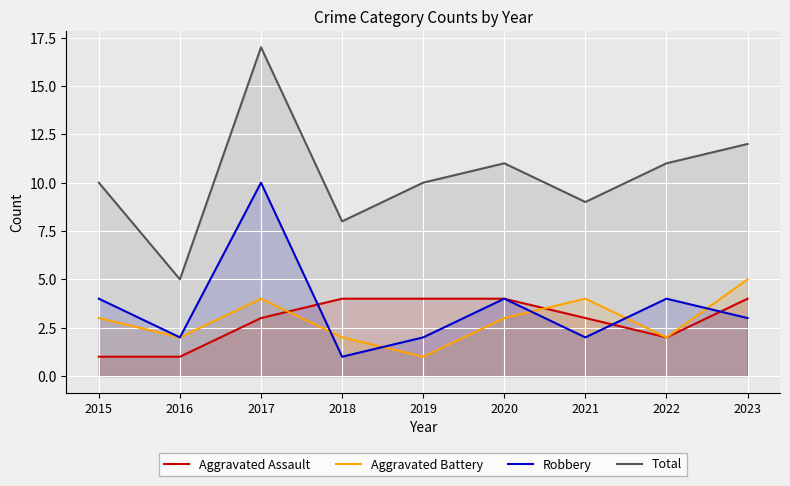

Between 2019 and 2020, which series saw the biggest shift?

Aggravated Battery